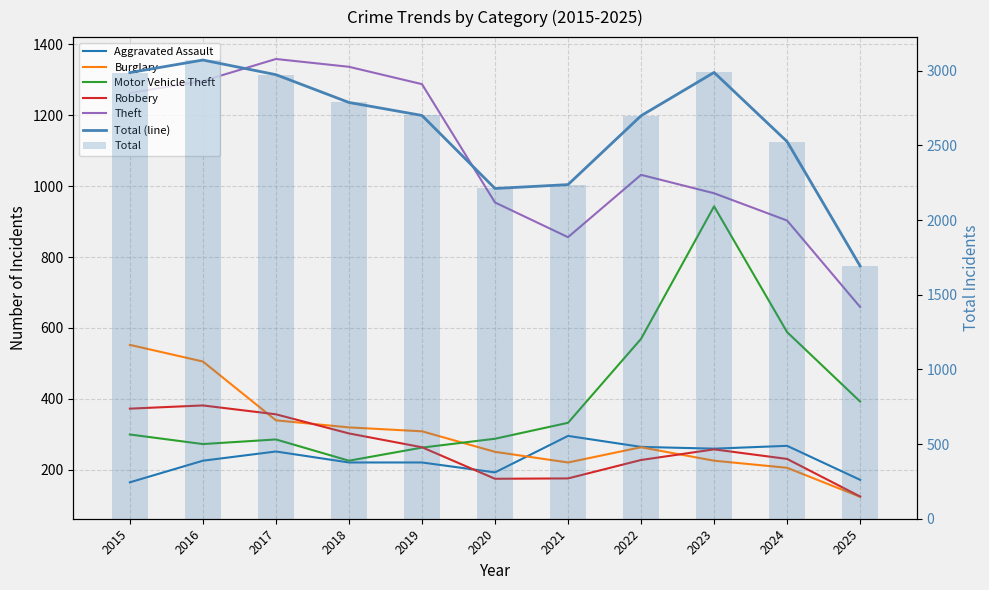

What is the difference between the maximum and minimum values in the Burglary series?

429